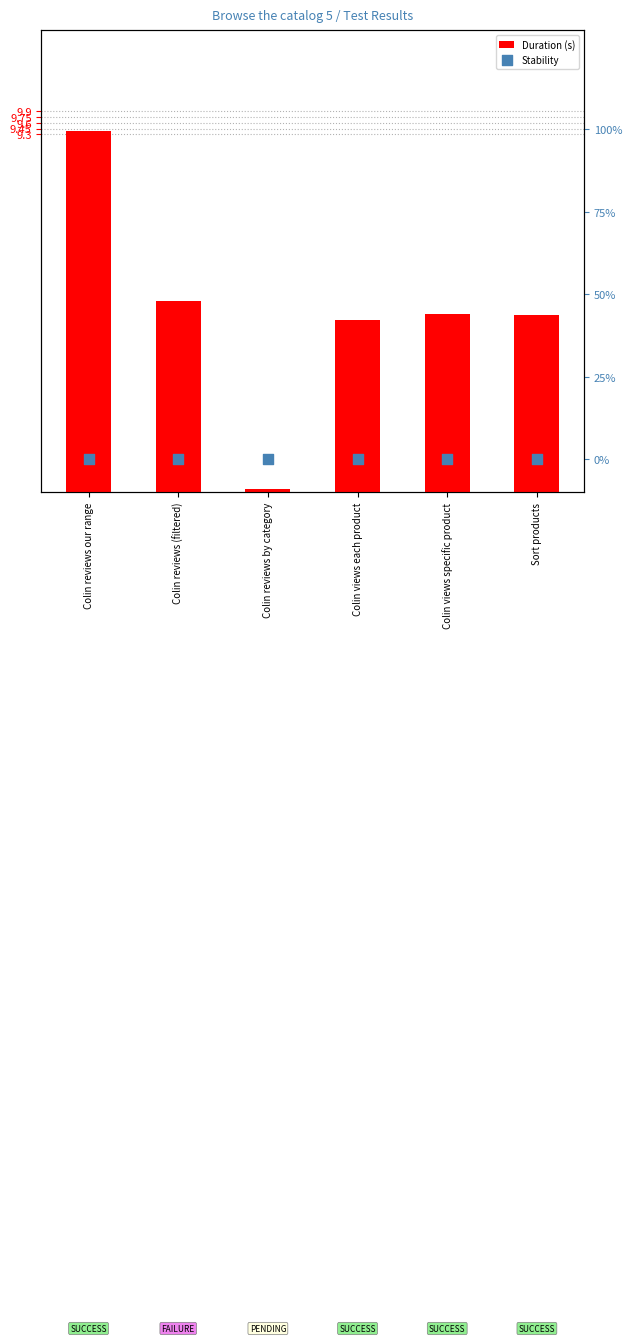

Is the value of Duration (s) at Colin reviews by category greater than the value of Stability at Colin reviews (filtered)?

Yes